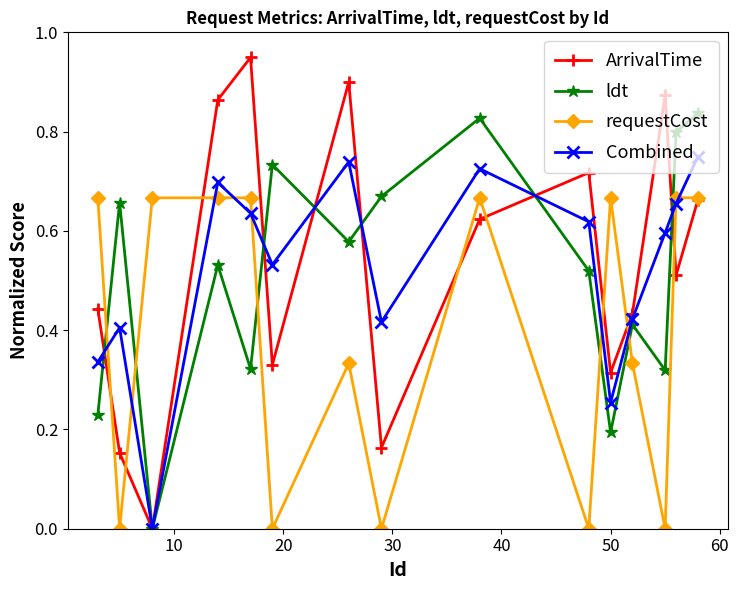

How many values in Combined are above zero?

14